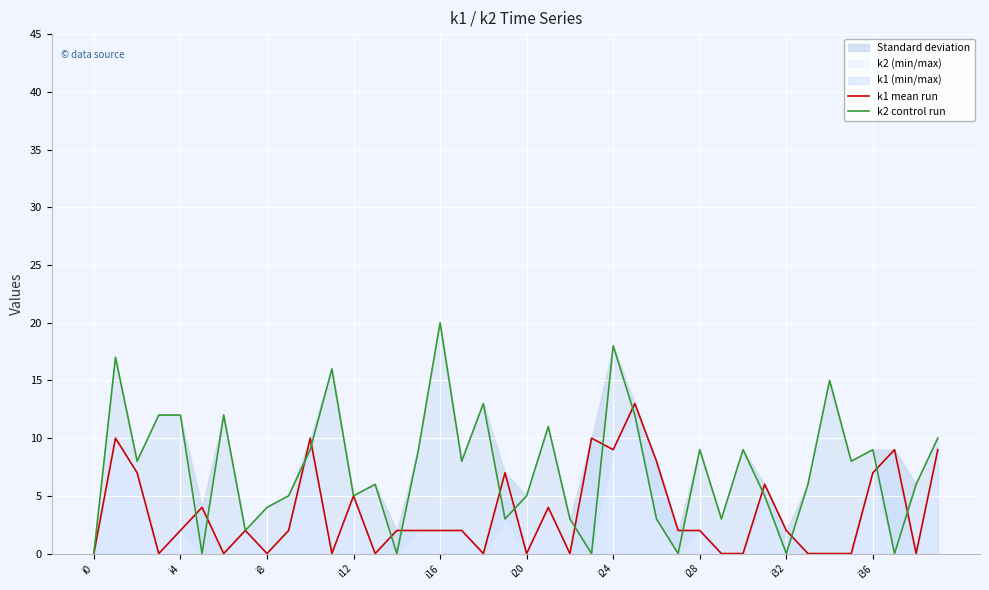

What position from the right is 35?

5